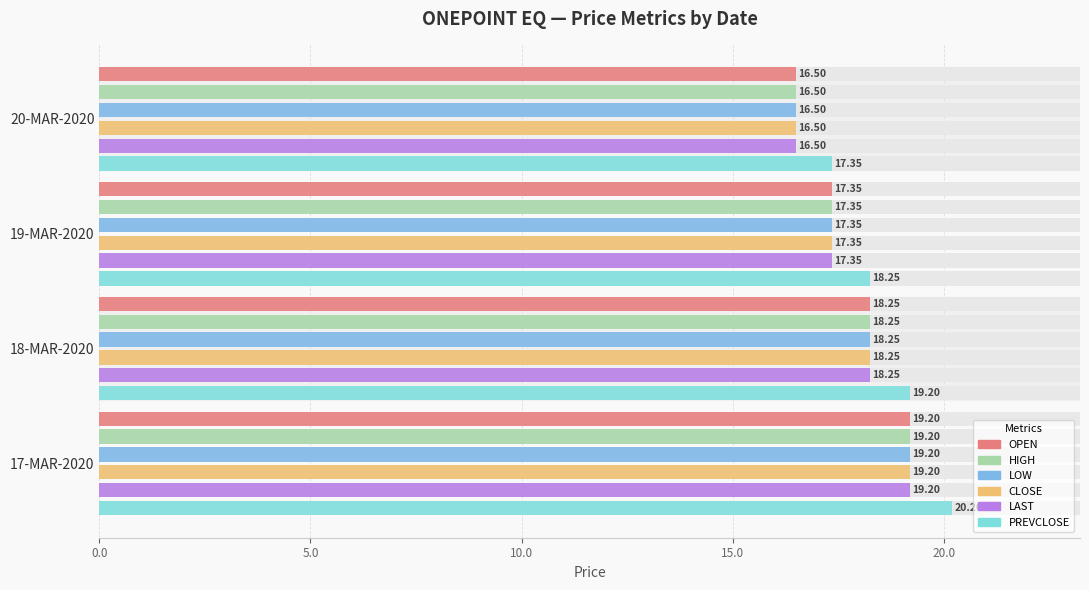

At 19-MAR-2020, list the series in order from smallest to largest.

OPEN, HIGH, LOW, CLOSE, LAST, PREVCLOSE